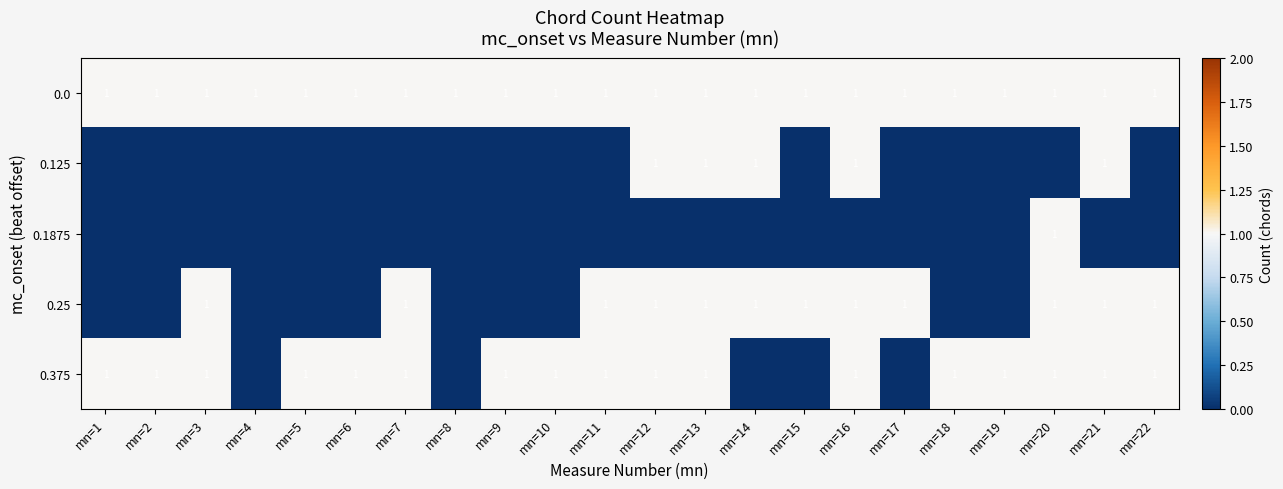

What is the sum of all 0.0 values?

22